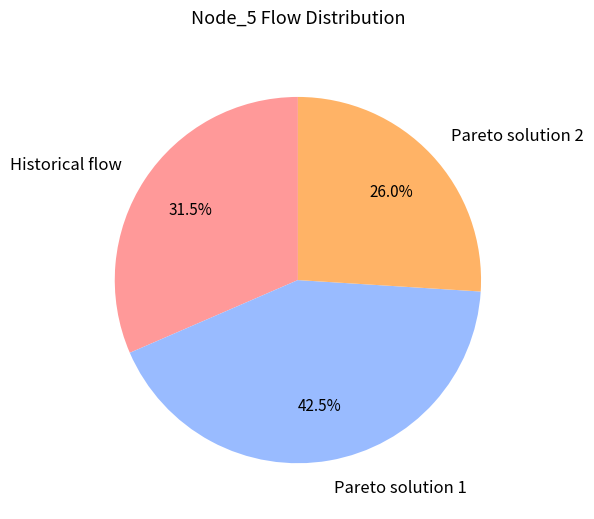

Which category has the smallest portion of the pie?

Pareto solution 2